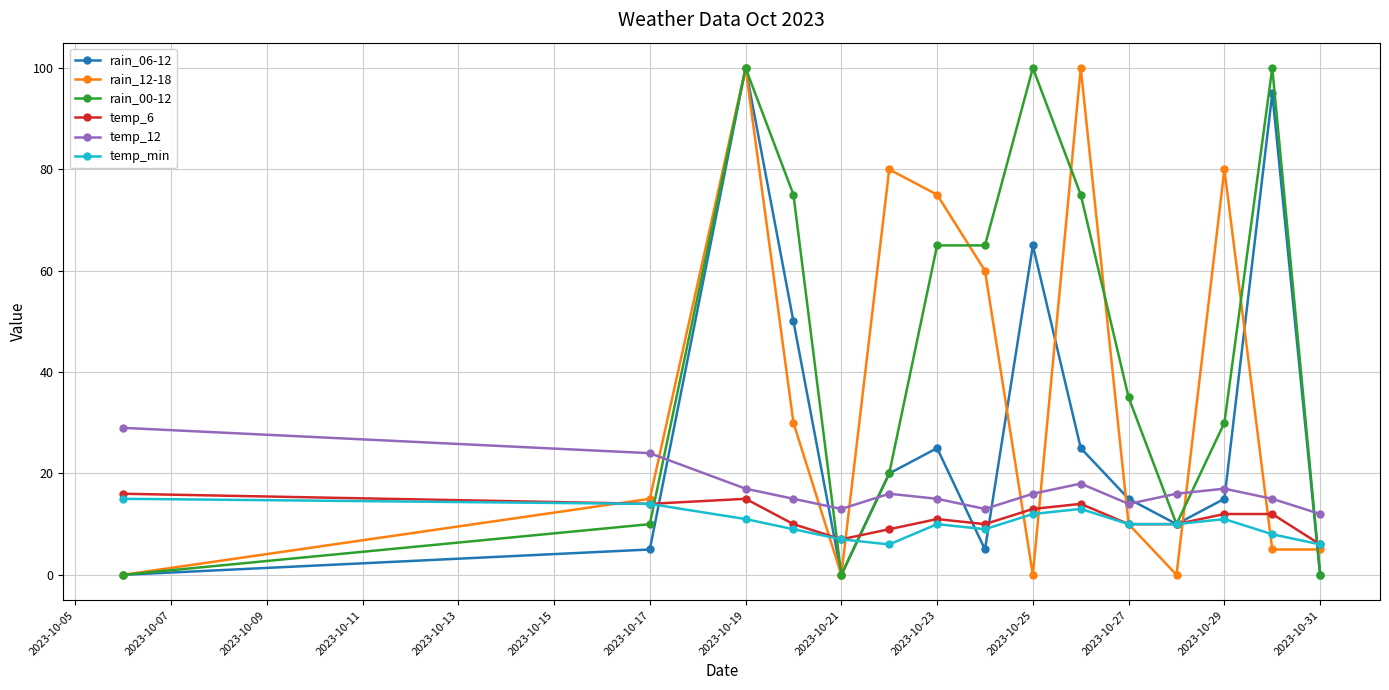

Is this an area chart (filled region under the line)?

No